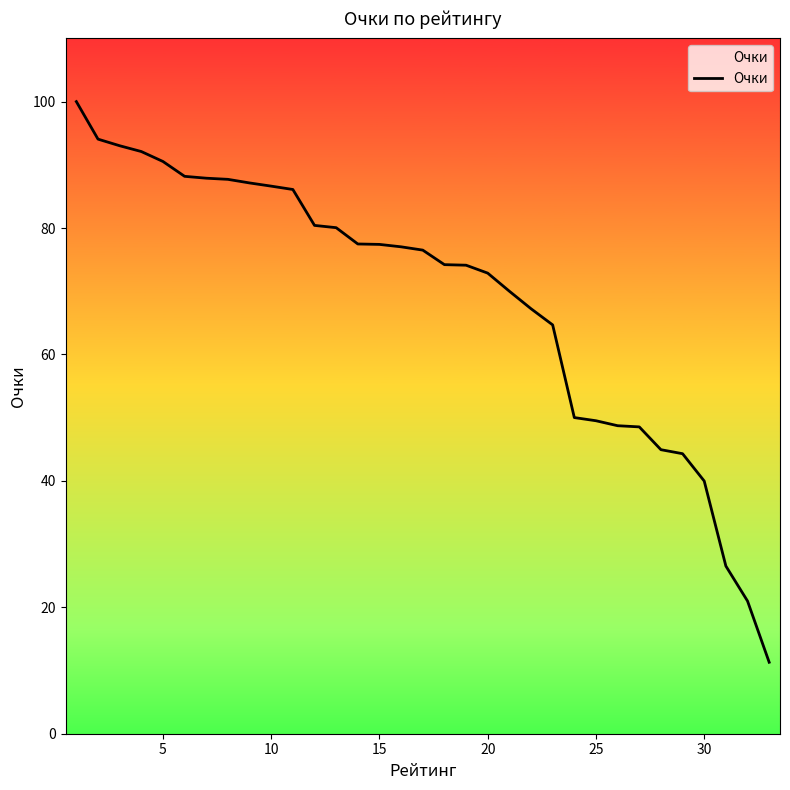

What is the difference between the maximum and minimum values?

88.7